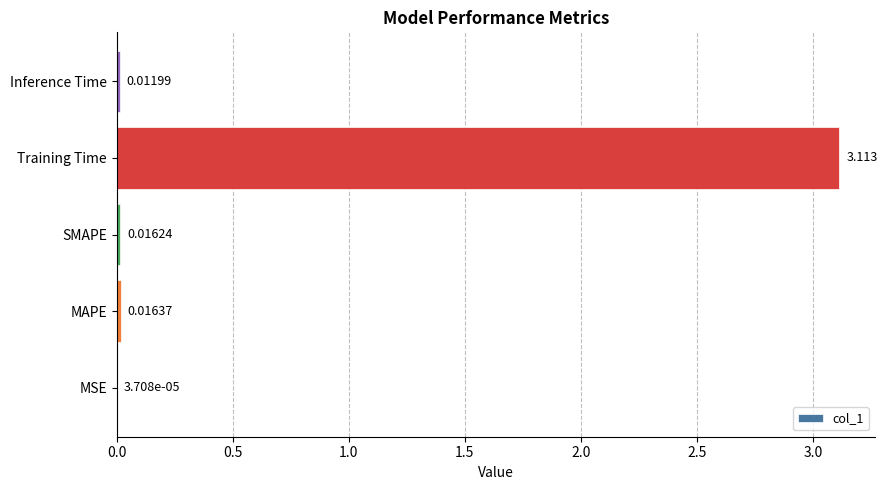

At which category does the chart reach its peak across all series?

Training Time